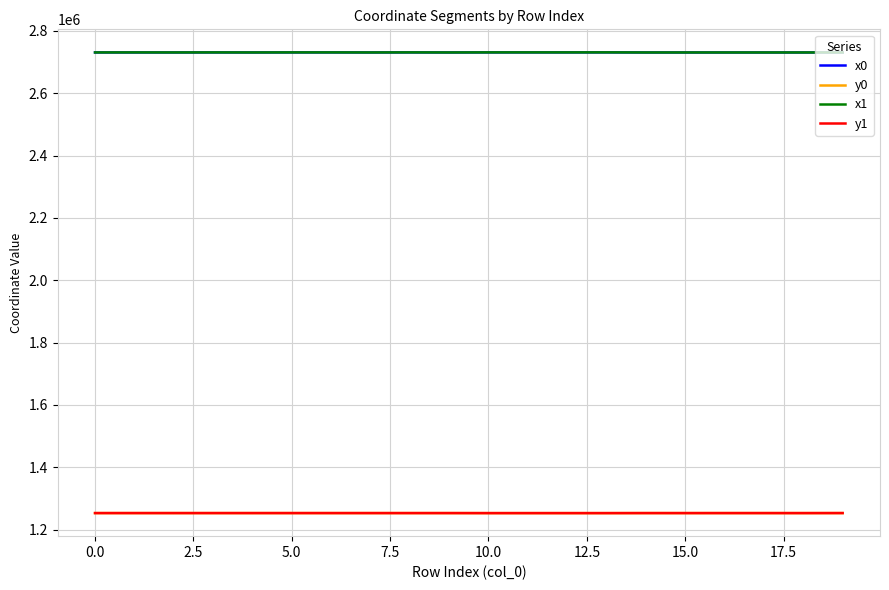

What is the smallest value displayed?

1253148.0